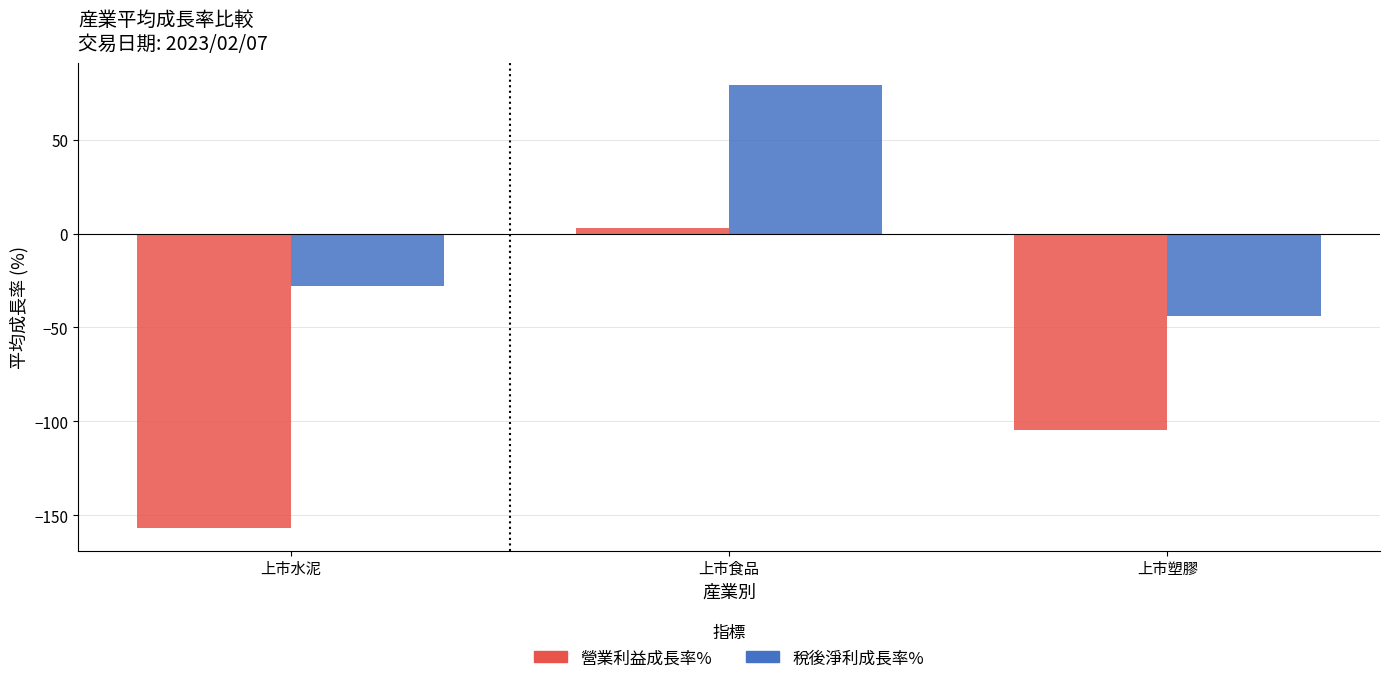

What position from the right is 上市塑膠?

1